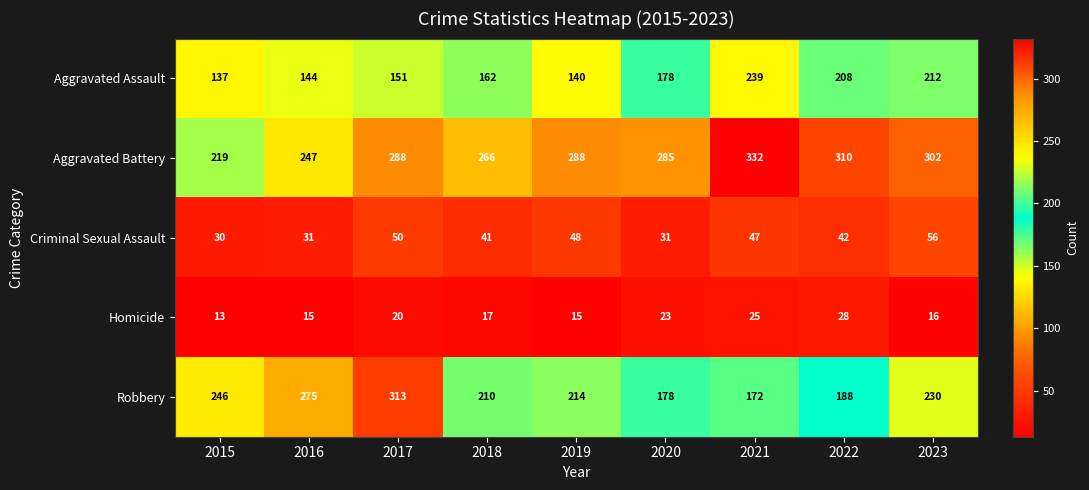

Between 2015 and 2018, which series saw the biggest shift?

Aggravated Battery